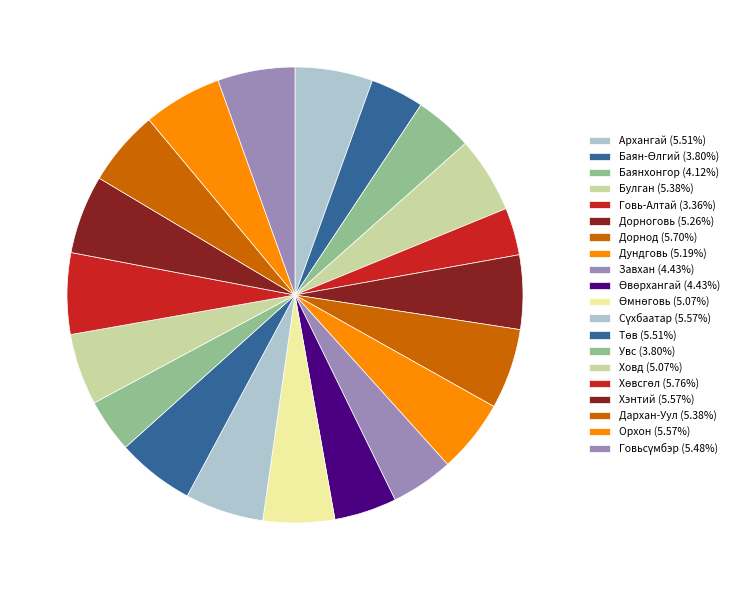

Is Өмнөговь the majority of the pie?

No